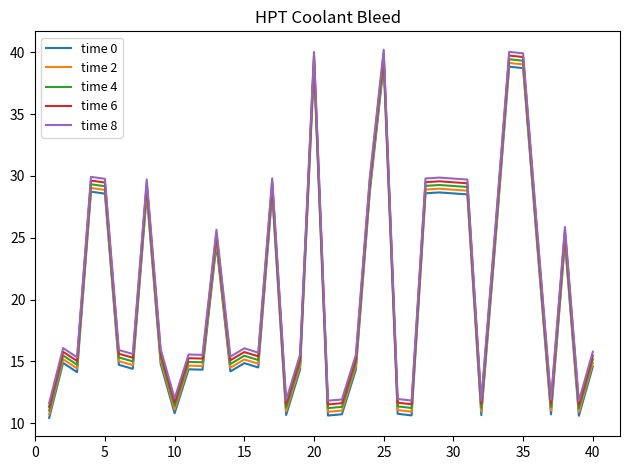

True or false: time 0 has more than 0 points higher than both neighbors.

True